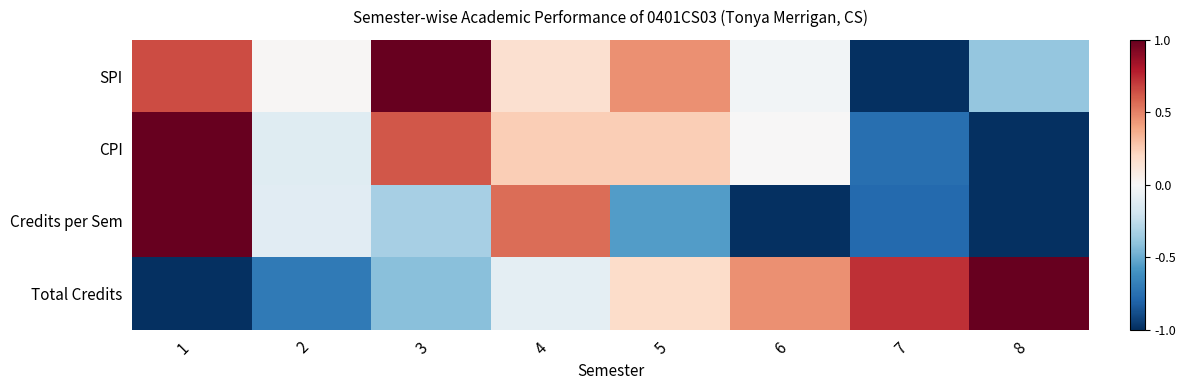

What is the total value across all series at 7?

-1.8